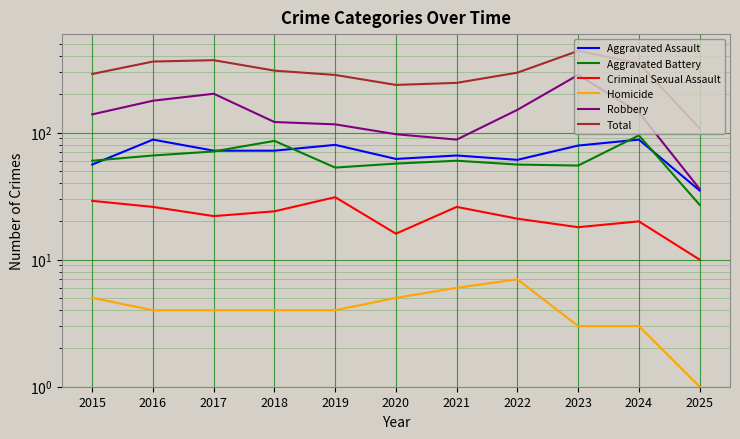

Between 2016 and 2017, which series saw the biggest shift?

Robbery